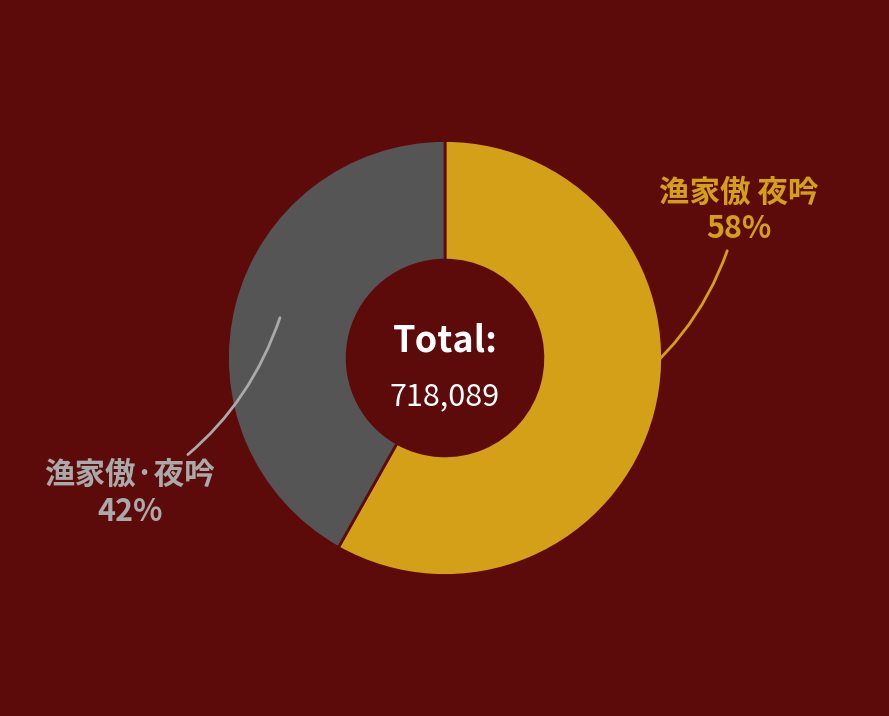

To the nearest percent, what is the difference between the largest and smallest slice percentages?

16%